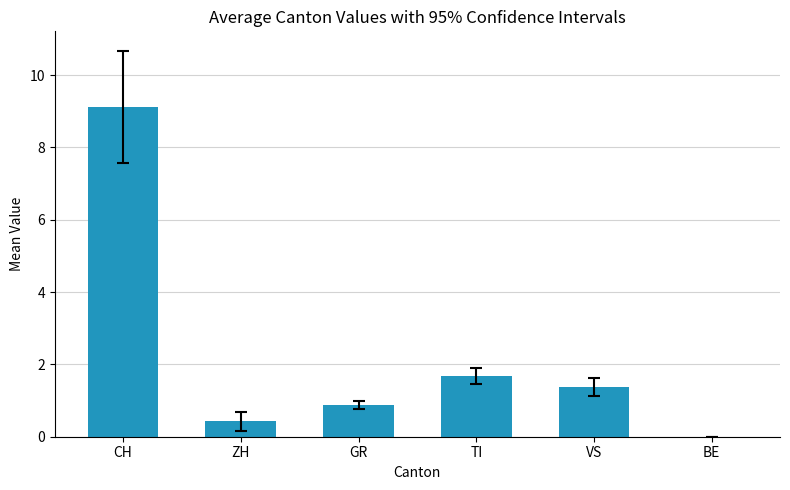

Reading right to left, what are all the values shown in this chart?

0.0	1.4	1.7	0.9	0.4	9.1